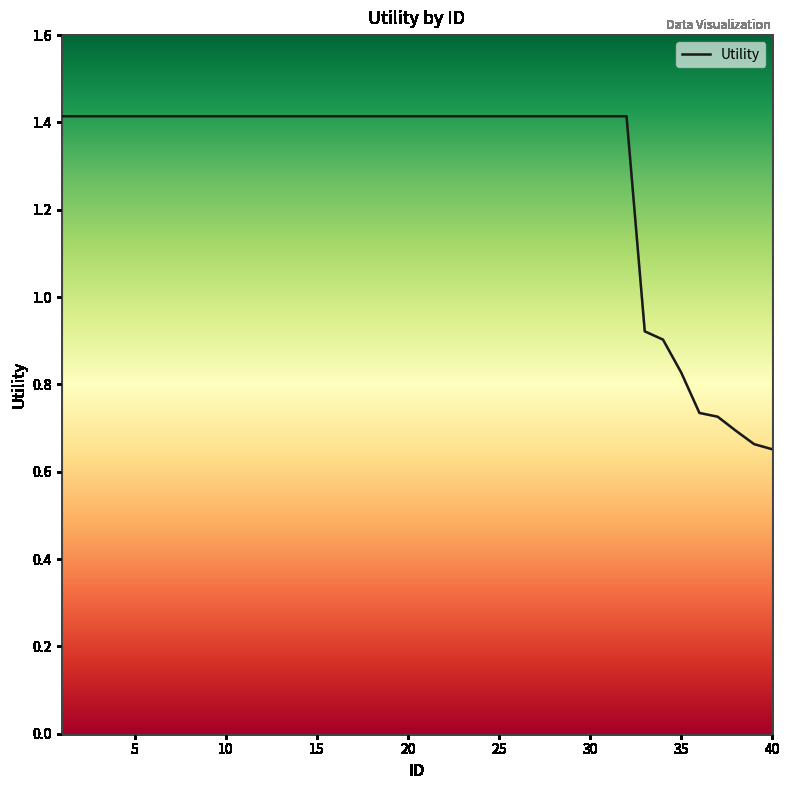

How many distinct data groups are displayed?

1